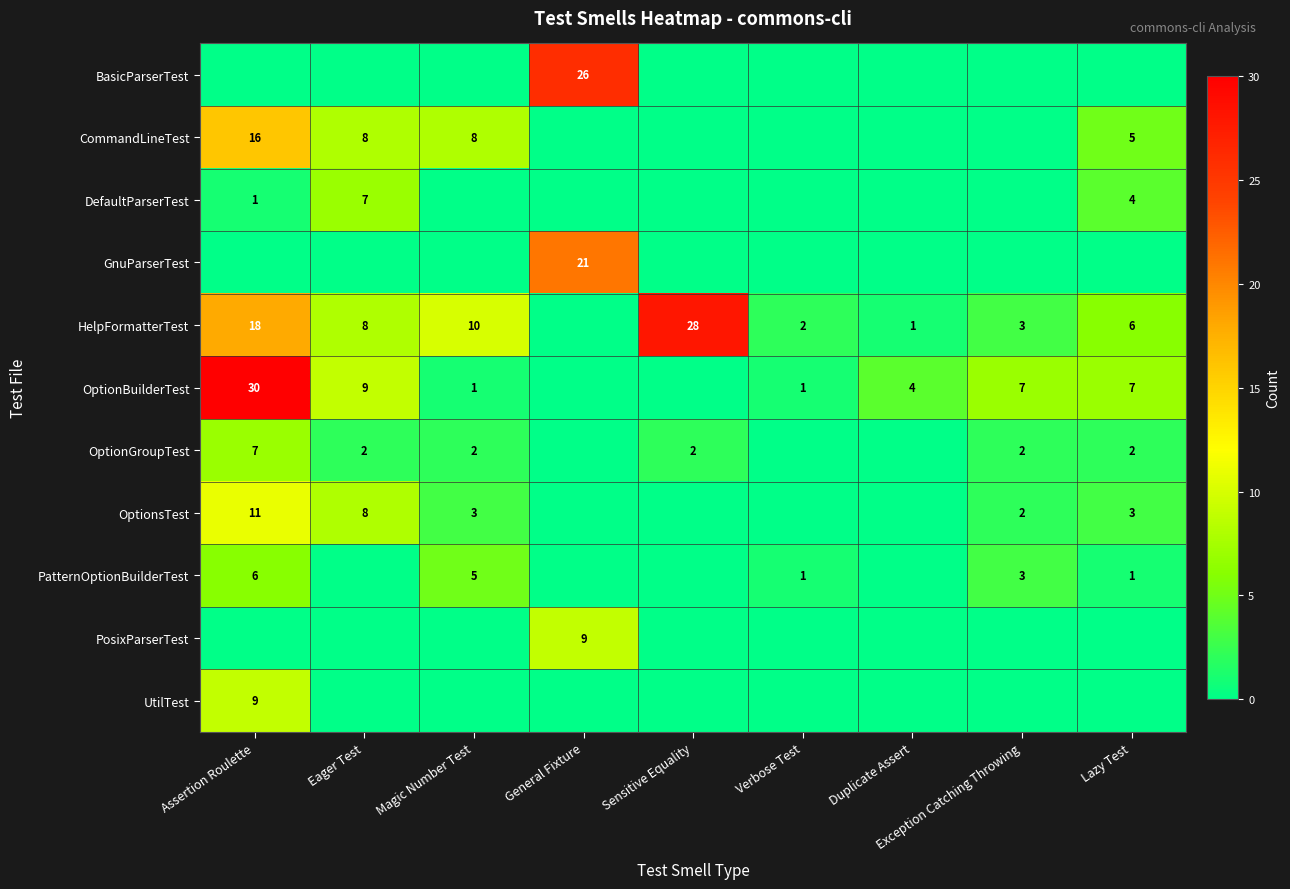

The value of UtilTest at Assertion Roulette is 9. True or false?

True